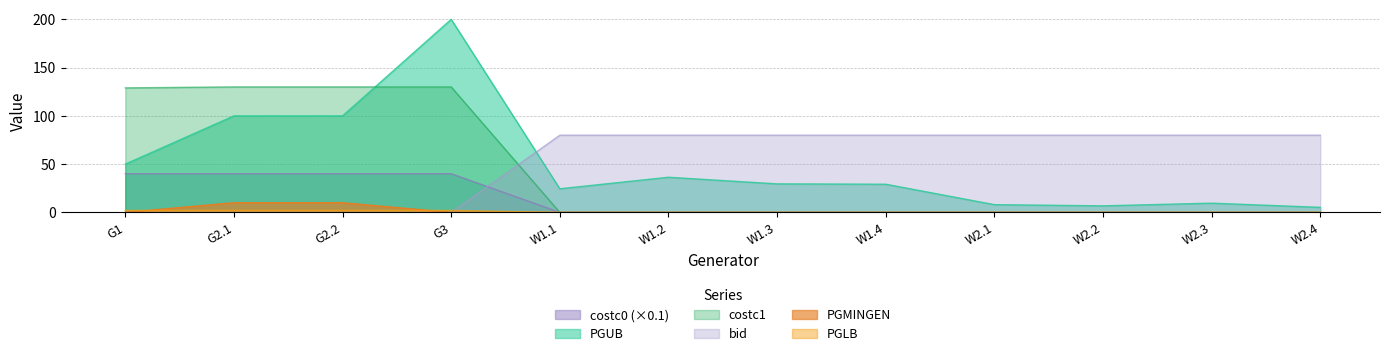

What is the label of the 7th point from the left?

W1.3